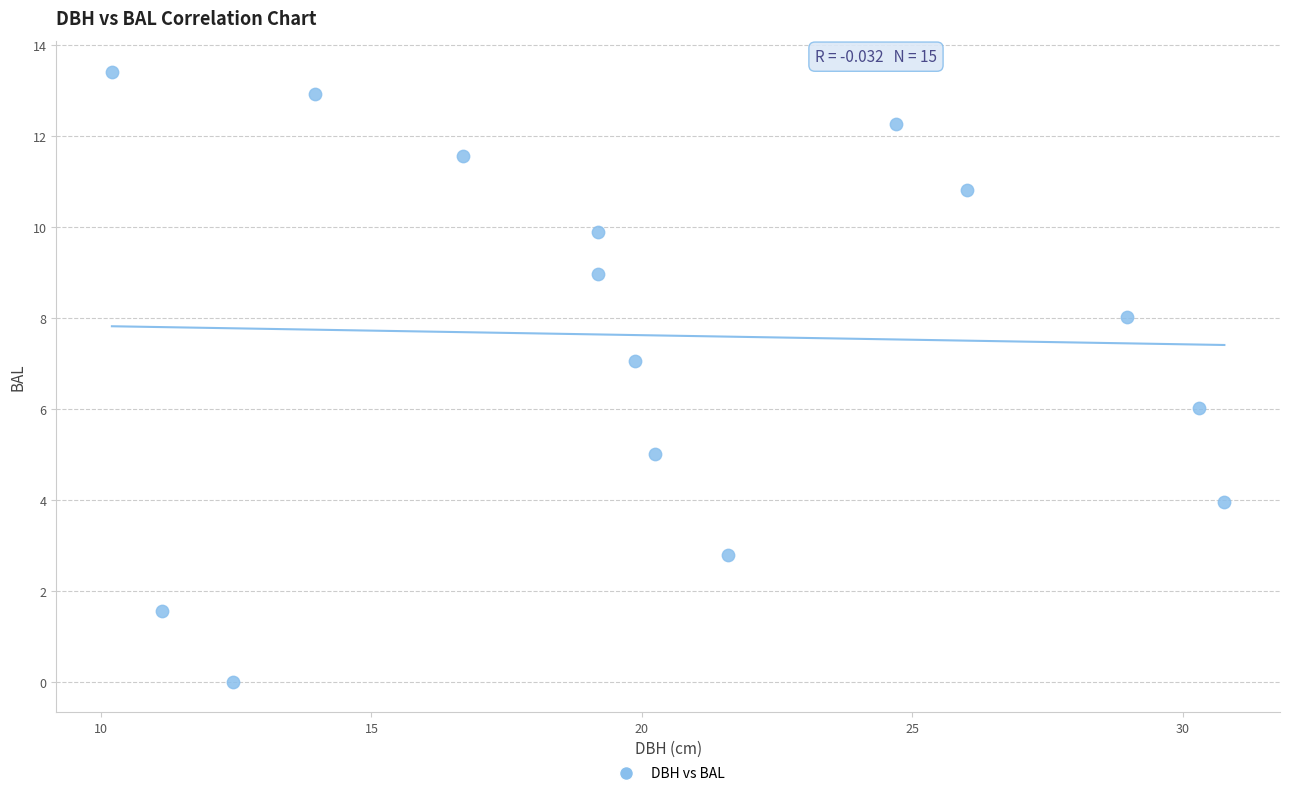

What is the range of X values (max minus min)?

20.6